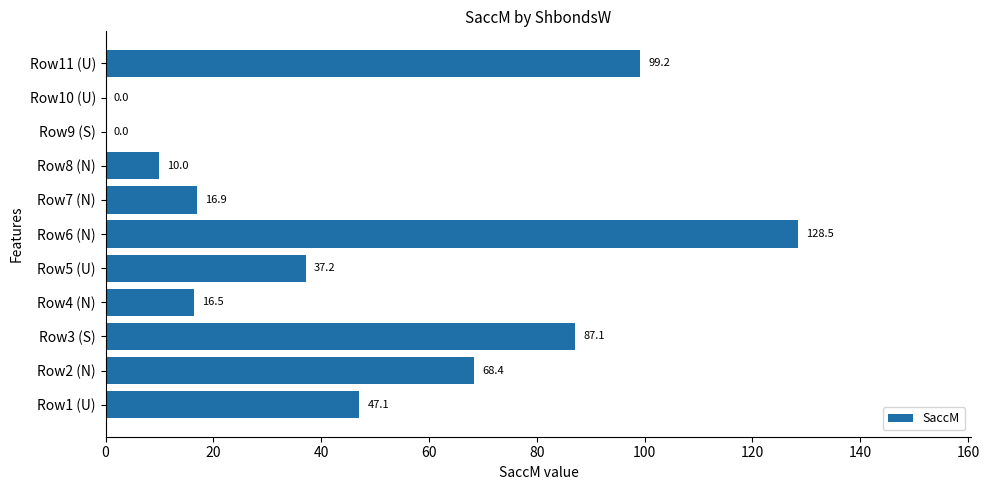

How many series are shown in this chart?

1